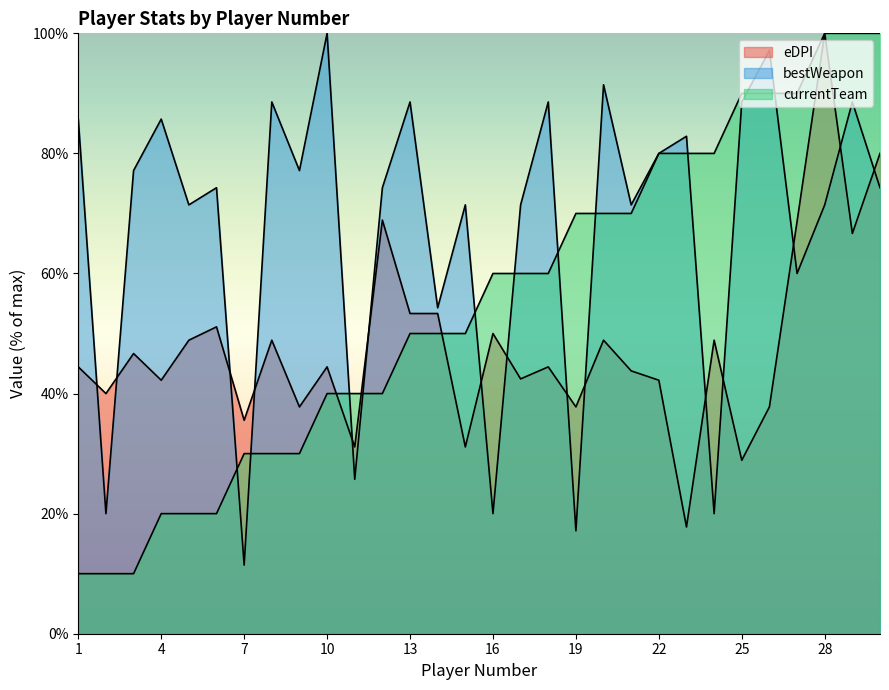

The eDPI series shows 43.8 at 21. True or false?

True